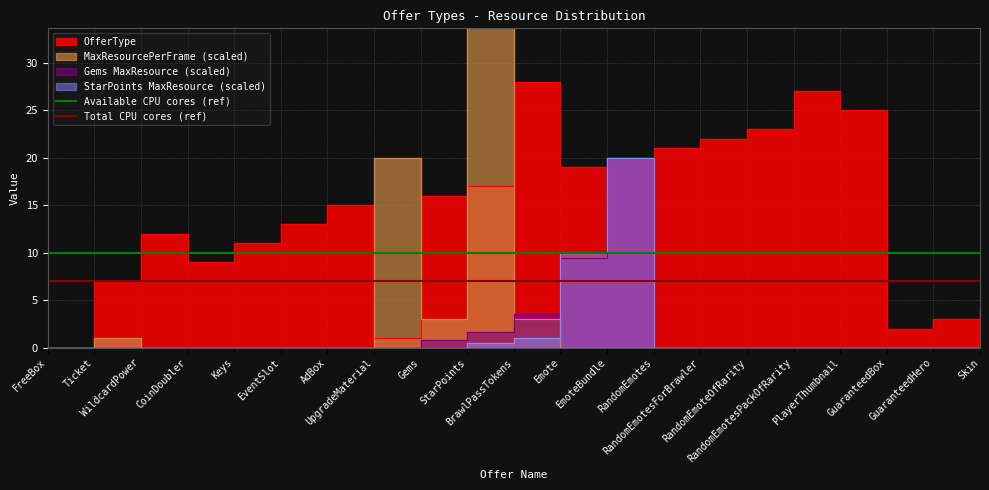

Between Skin and RandomEmotes, which is larger?

Skin